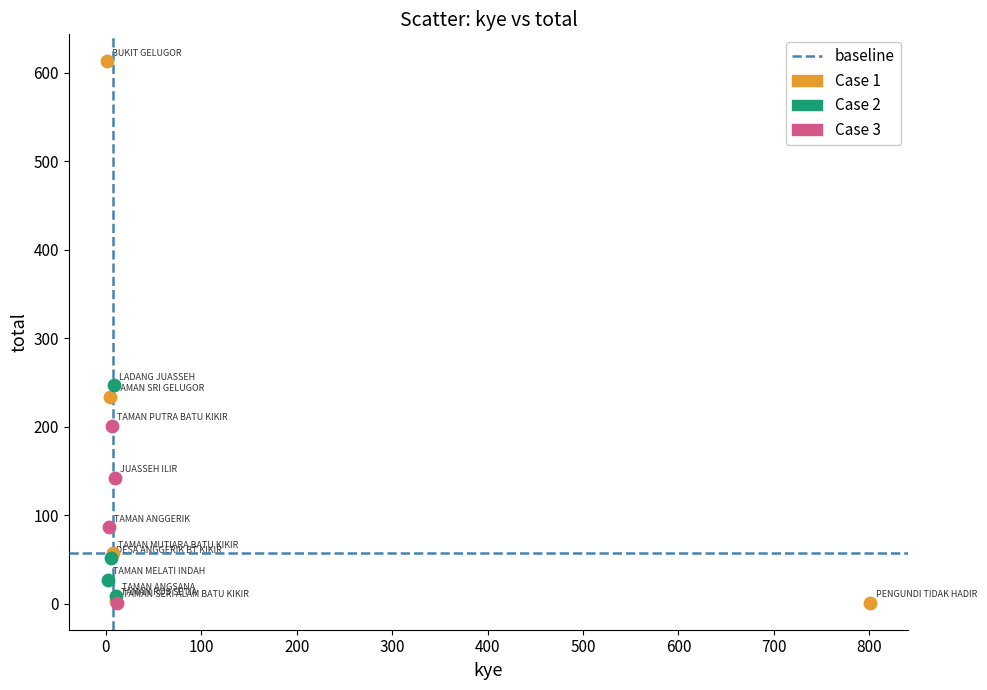

Which series has the largest Y range (max minus min)?

Case 1